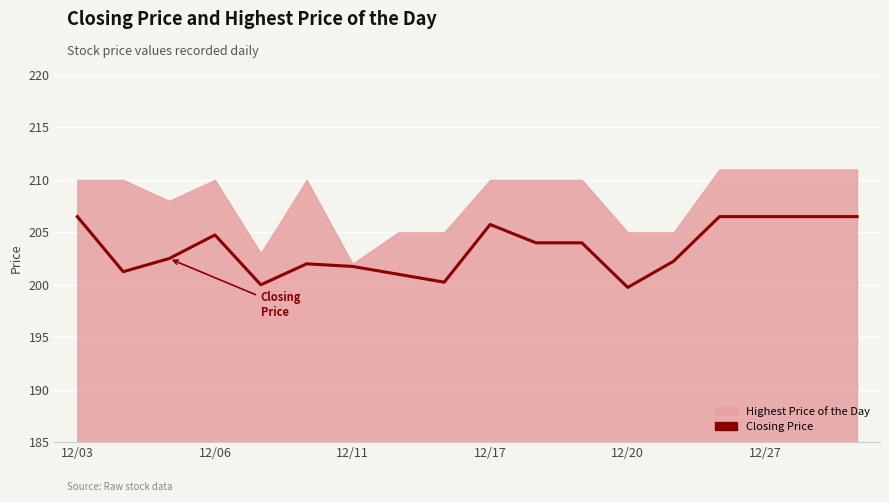

Between 12/03 and 17, which is larger?

12/03